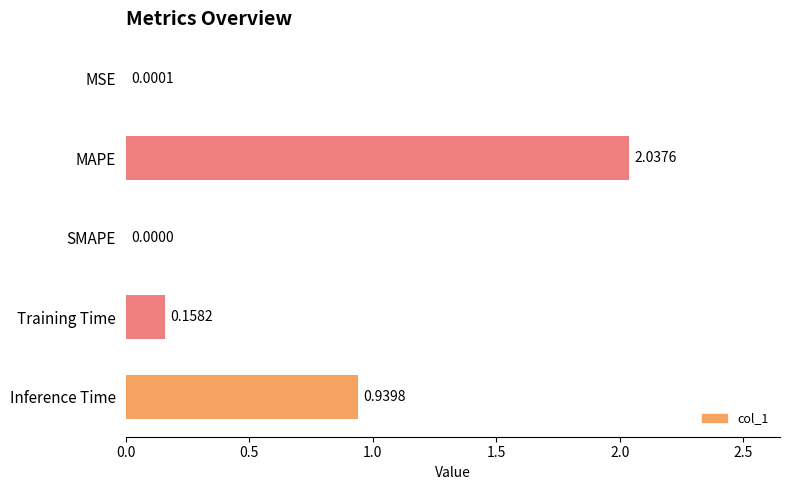

What is the sum of the values at Inference Time and Training Time?

1.1